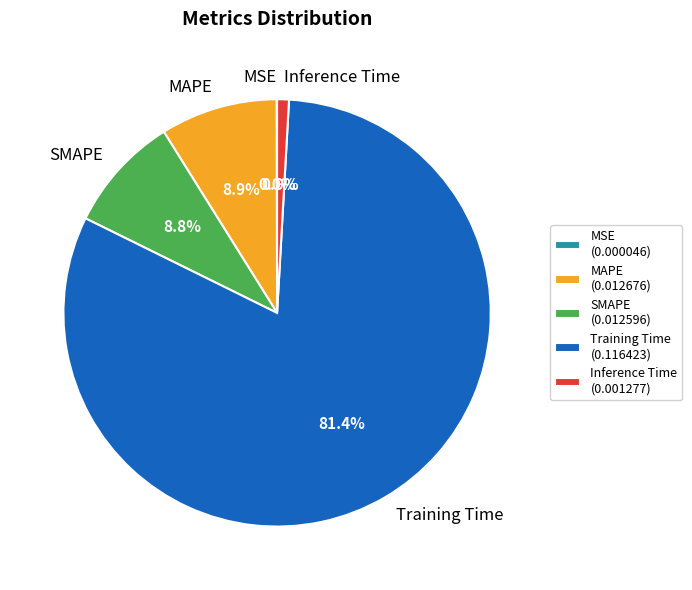

Is there any slice that represents more than half of the pie?

Yes